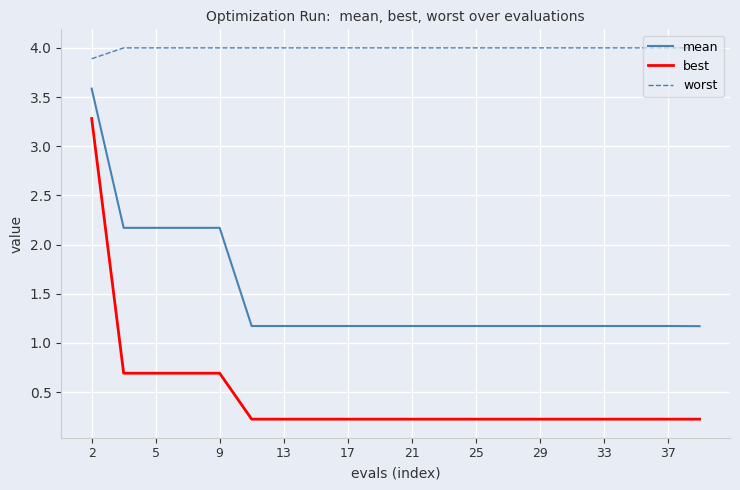

Rank the series by their maximum value, from highest to lowest.

worst, mean, best